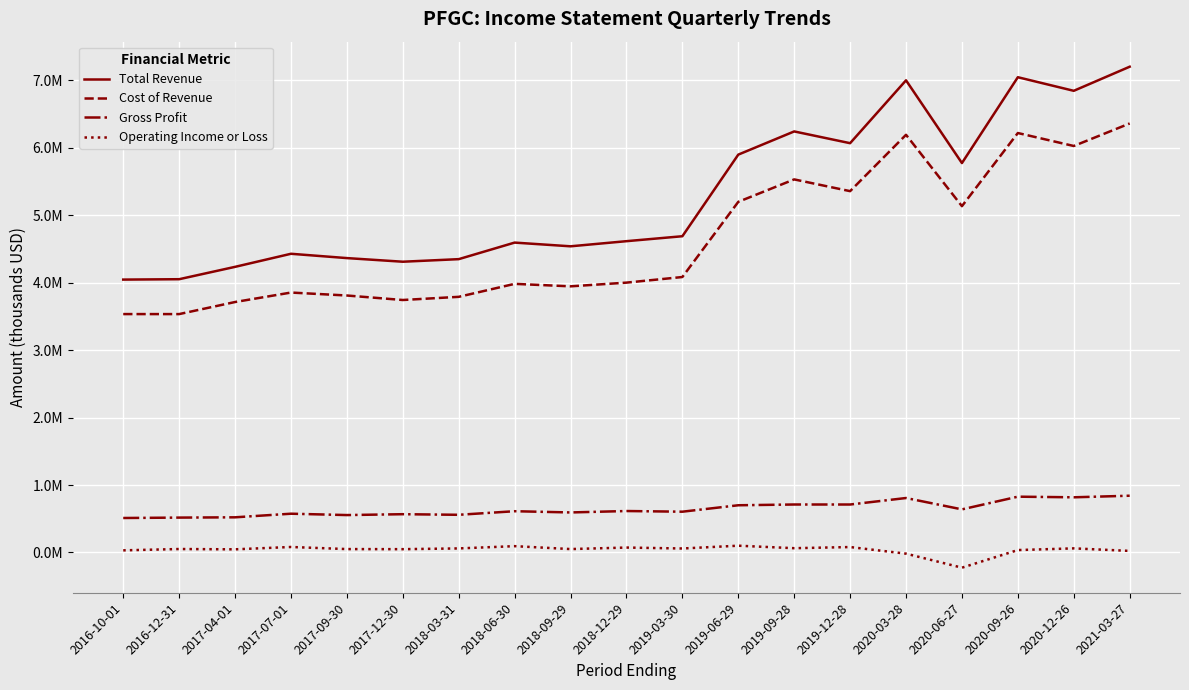

Is the value of Cost of Revenue at 2019-03-30 greater than the value of Total Revenue at 2017-07-01?

No